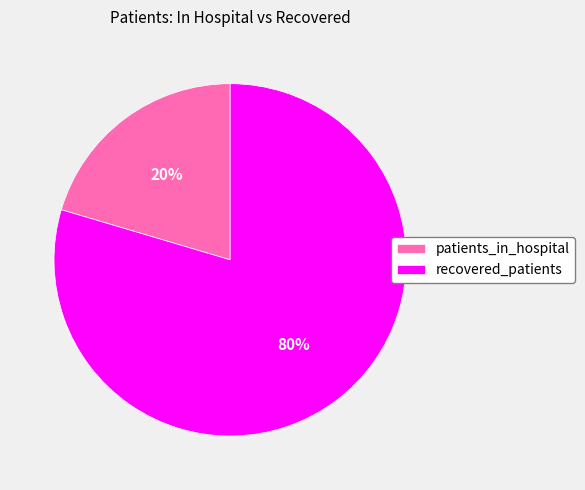

The recovered_patients slice represents 72% of the pie. True or false?

False